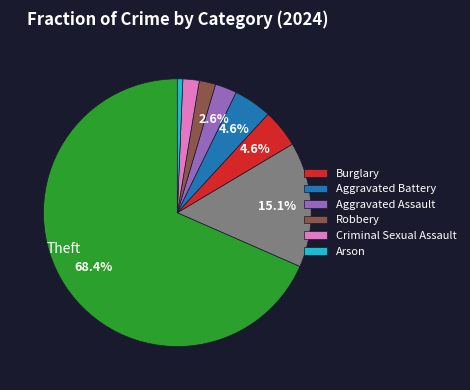

Does any single category account for the majority?

Yes